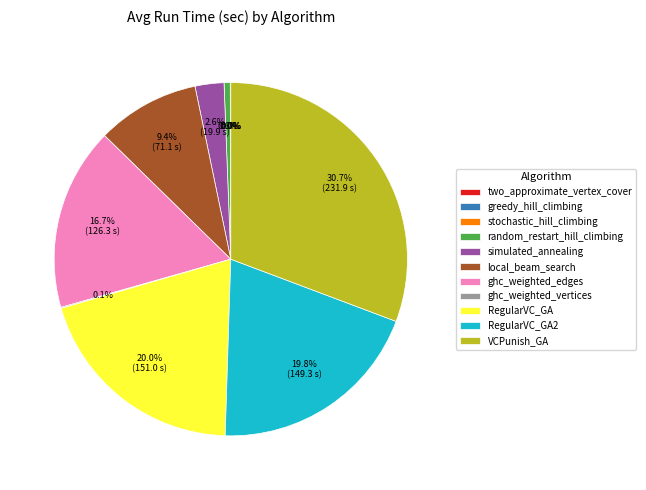

The random_restart_hill_climbing slice represents 10% of the pie. True or false?

False